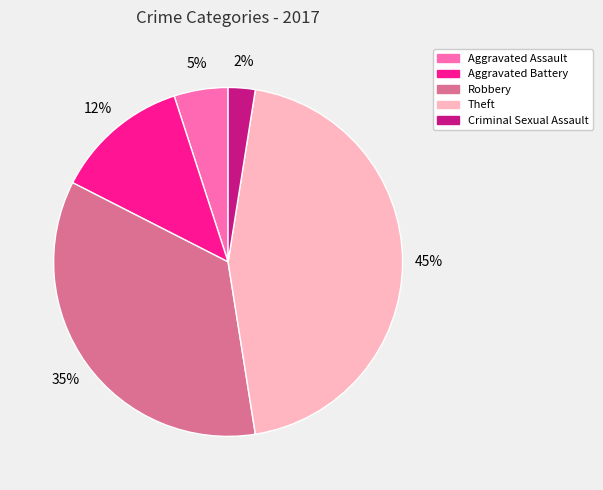

How many segments does this pie chart have?

5